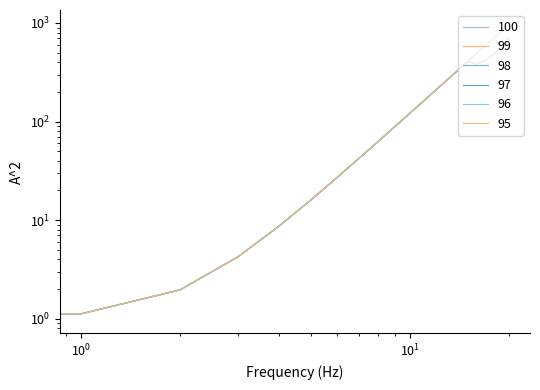

What is the minimum value for 96?

1.0